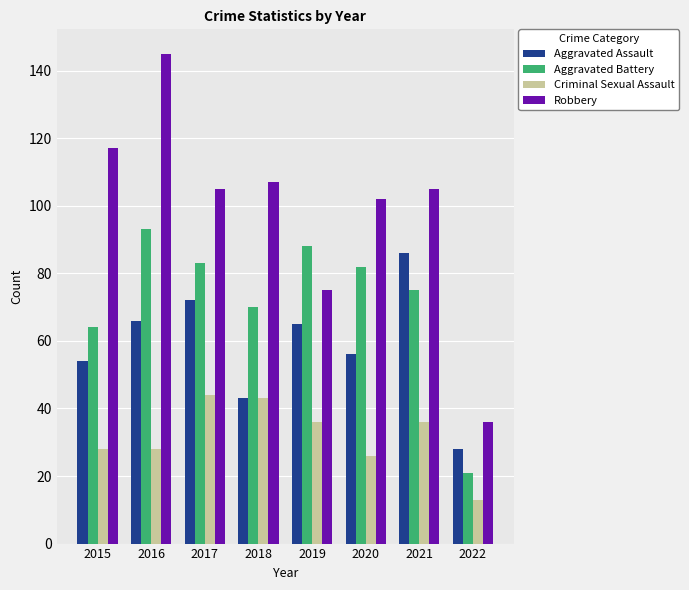

Reading left to right, what are all the values shown in this chart?

Aggravated Assault: 54	66	72	43	65	56	86	28
Aggravated Battery: 64	93	83	70	88	82	75	21
Criminal Sexual Assault: 28	28	44	43	36	26	36	13
Robbery: 117	145	105	107	75	102	105	36